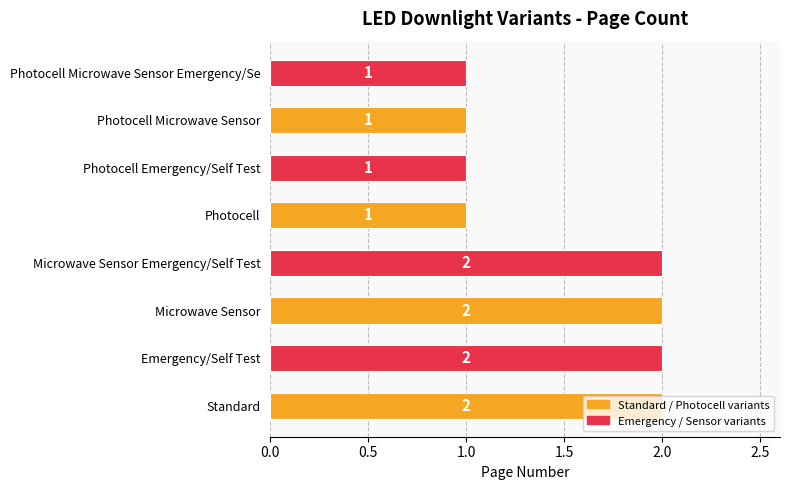

How many bars are there in total?

8